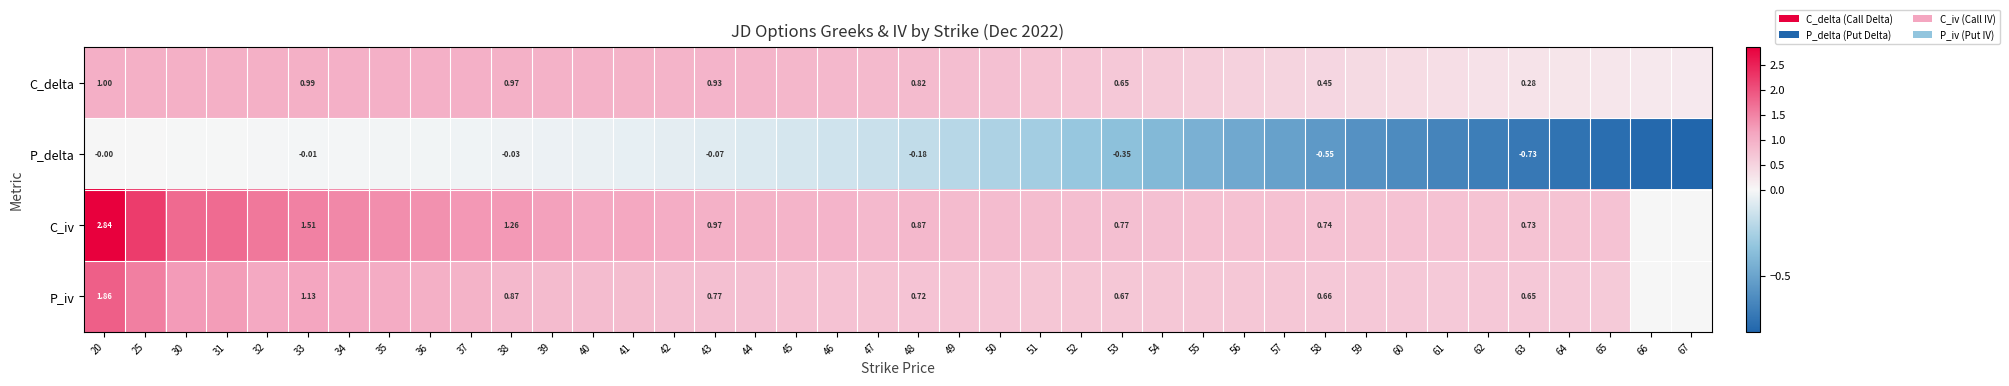

Which series has the largest total across all categories?

C_iv